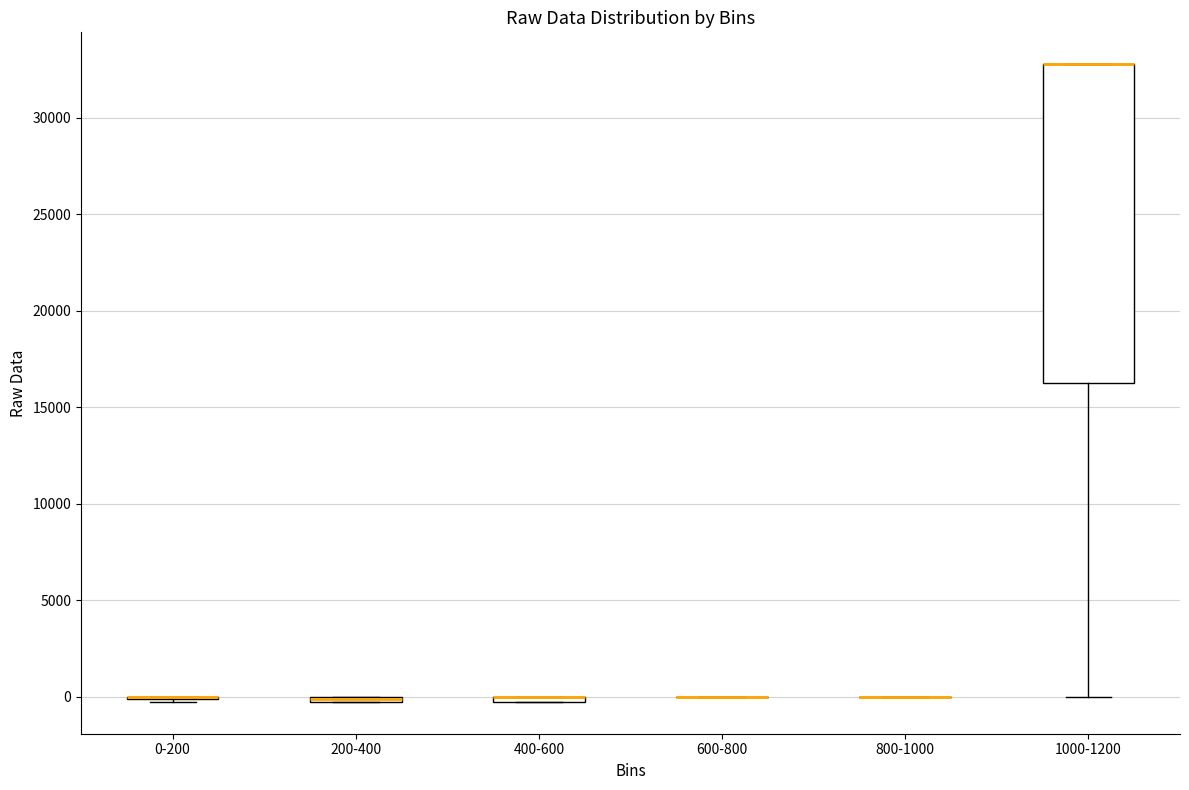

Which box is the tallest, from its lower edge to its upper edge?

1000-1200